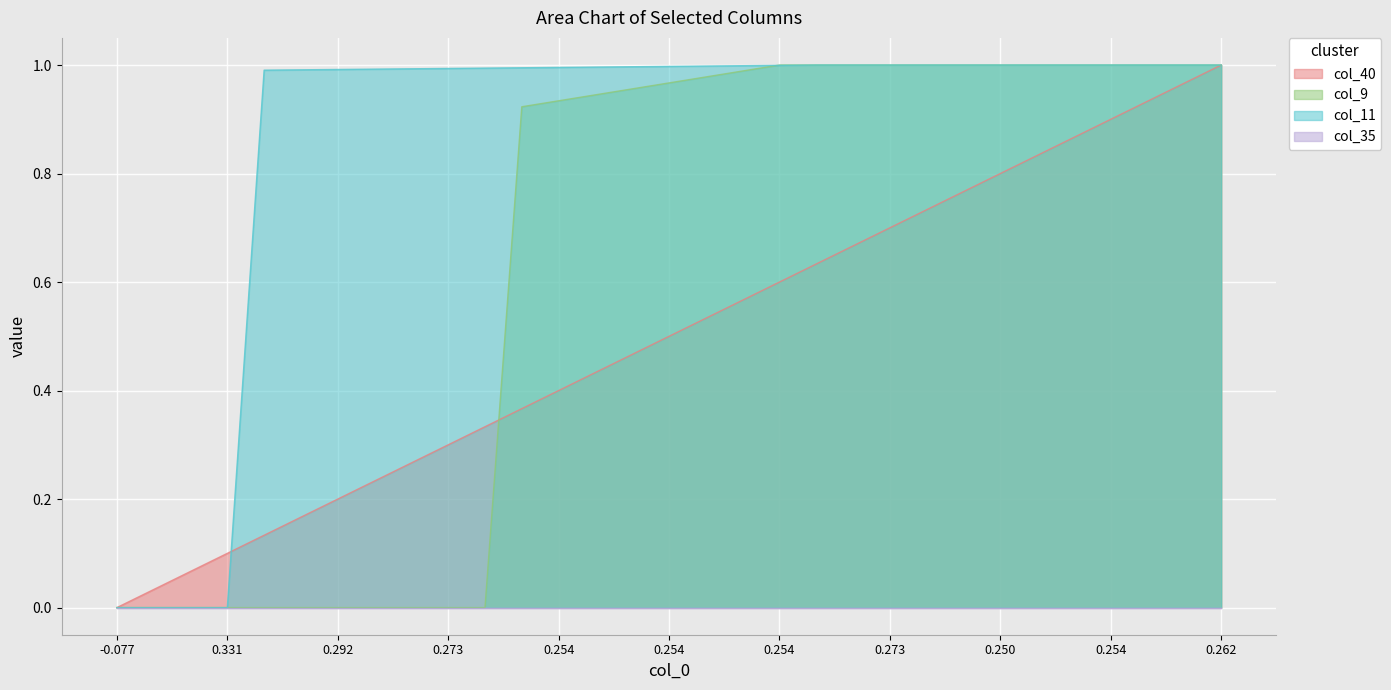

What is the difference between the highest and lowest values at 0.254?

0.6